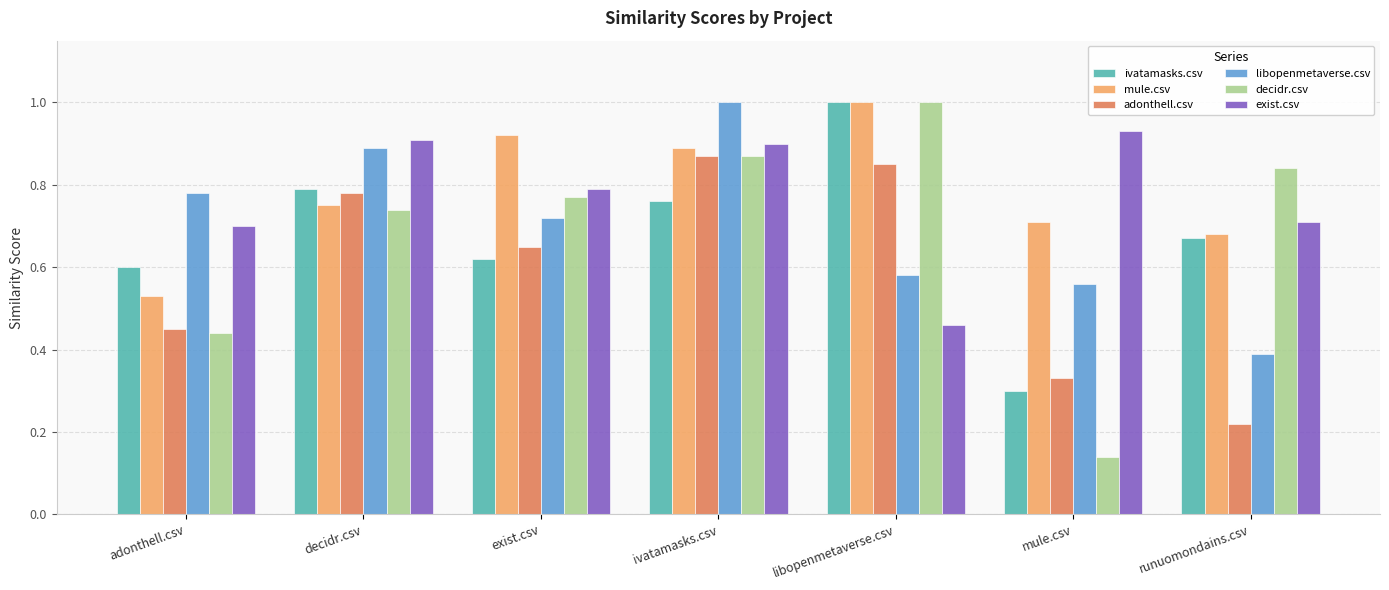

The ivatamasks.csv series shows 1.0 at libopenmetaverse.csv. True or false?

True